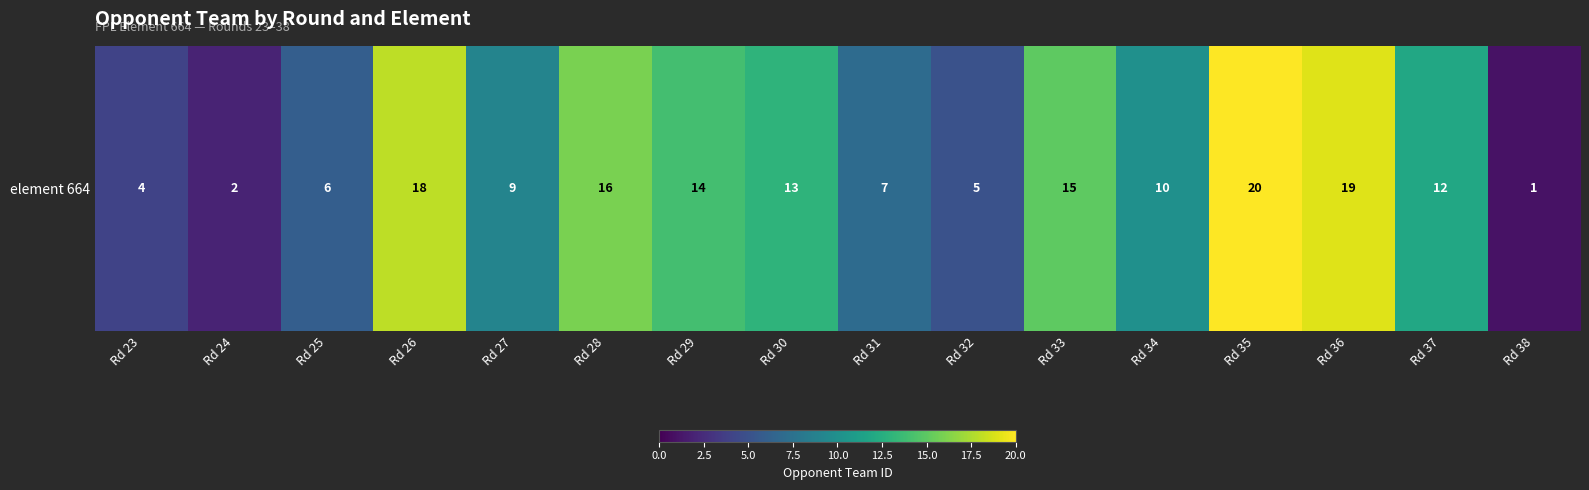

How many series are shown in this chart?

1